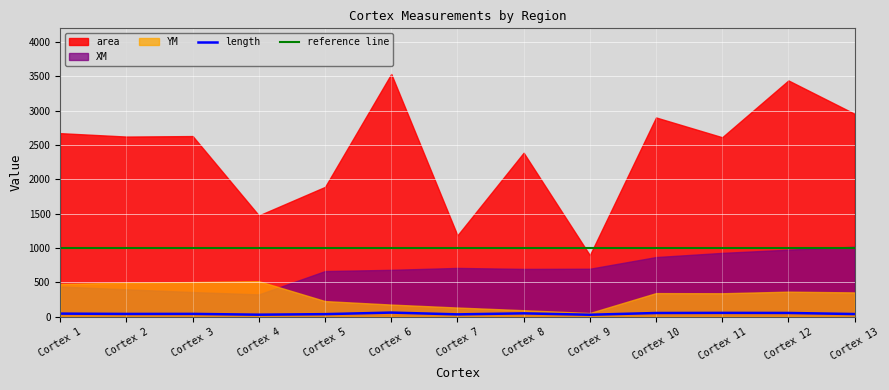

What is the minimum value for reference line?

1000.0